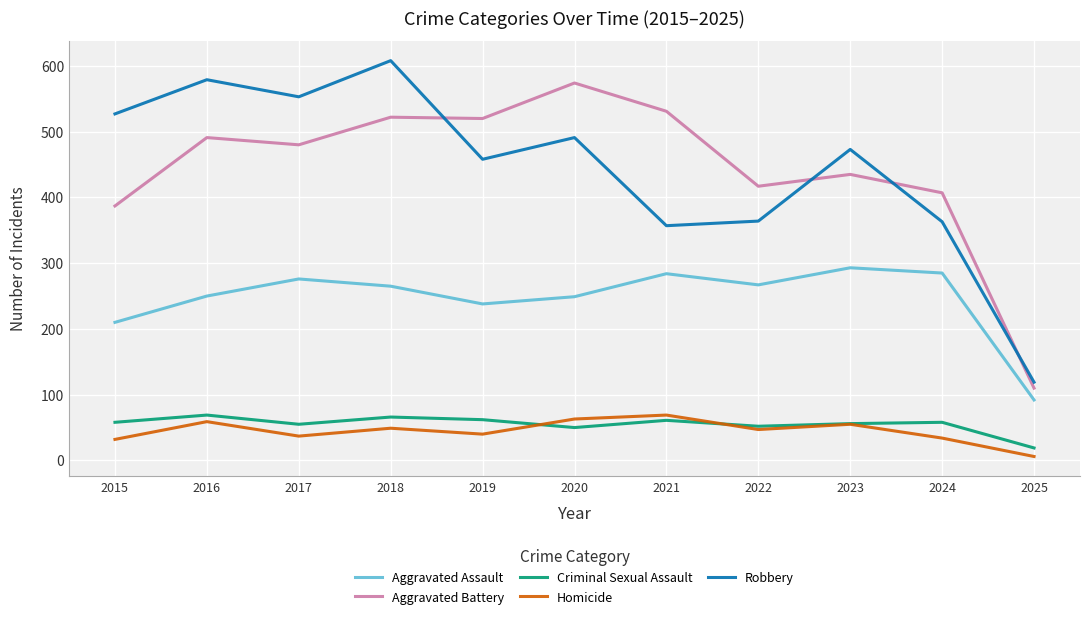

How many lines are shown in the chart?

5